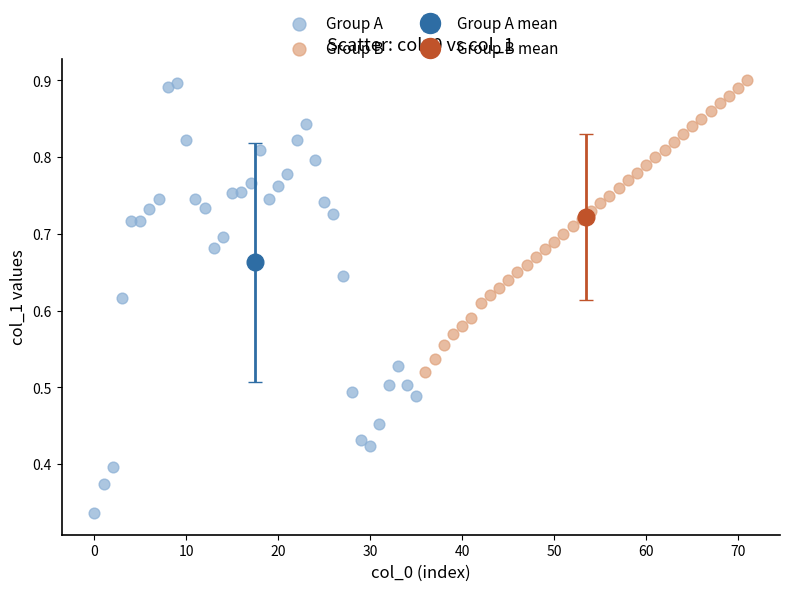

Which series has the largest Y range (max minus min)?

Group A